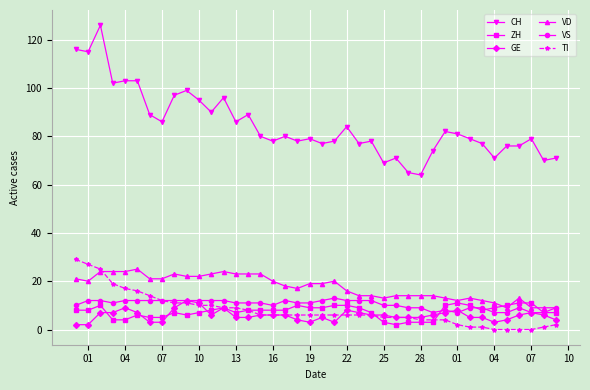

What is the minimum value for VS?

7